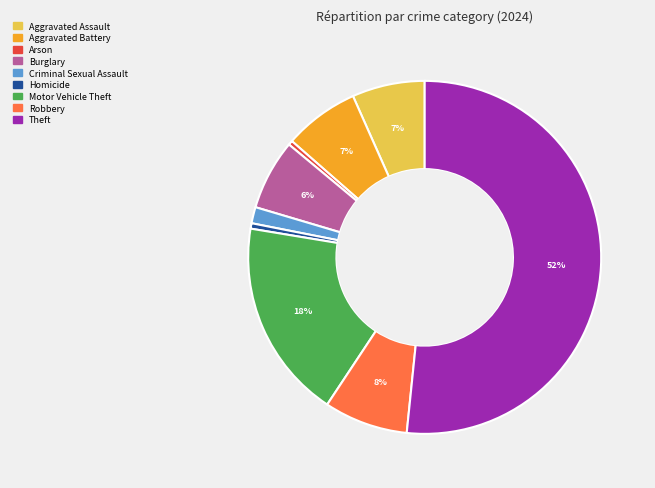

Is it true that Motor Vehicle Theft is 18% of the pie?

True